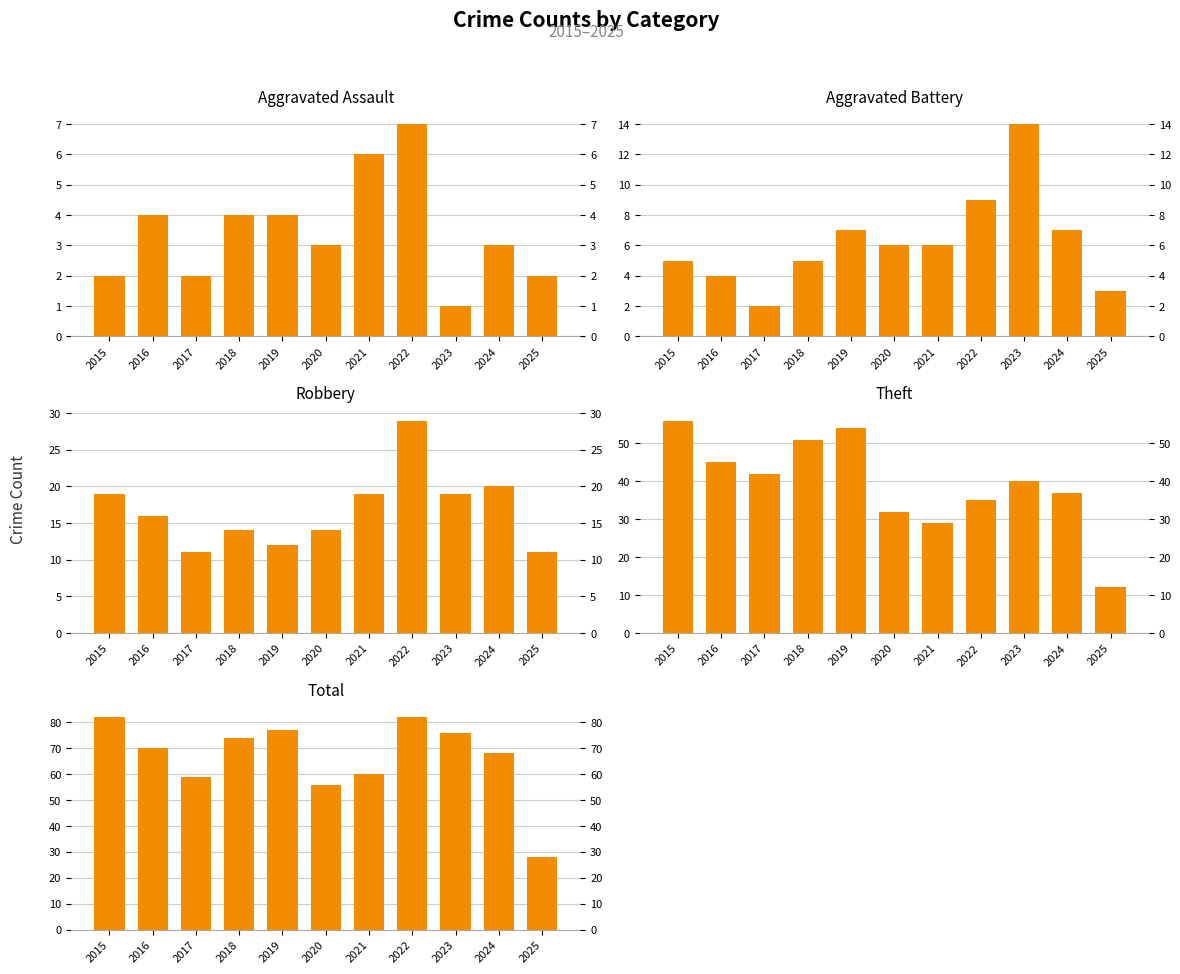

What is the difference between the Robbery values at 2016 and 2024?

4